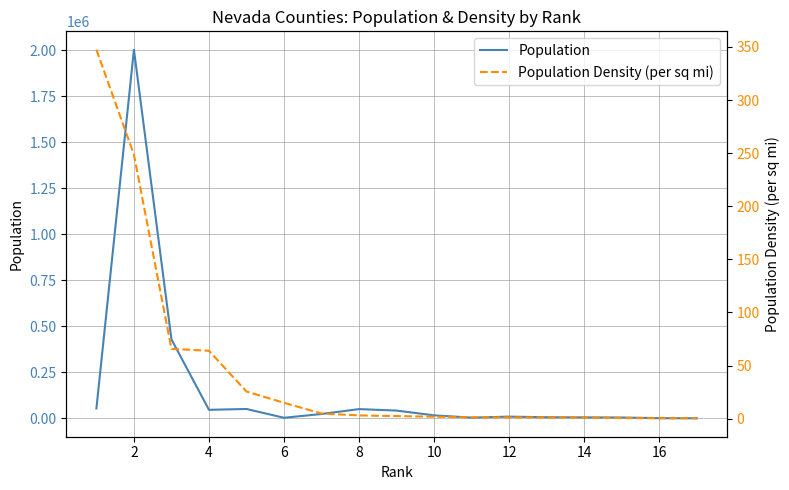

Reading left to right, extract all data points from this chart.

Population: 54634.0	2003613.0	429985.0	47135.0	51579.0	3934.0	24347.0	50991.0	42938.0	17003.0	4627.0	10043.0	6741.0	5930.0	5282.0	1761.0	1041.0
Population Density (per sq mi): 347.4	248.6	65.7	63.9	25.5	14.9	4.8	3.0	2.4	1.8	1.2	1.1	1.1	1.1	0.5	0.4	0.3